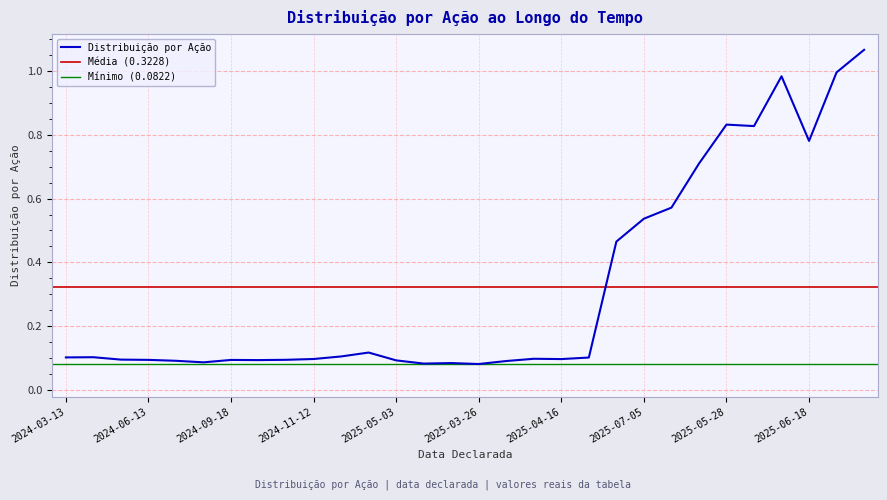

The chart shows a value of 0.1 at 2024-04-16. True or false?

True